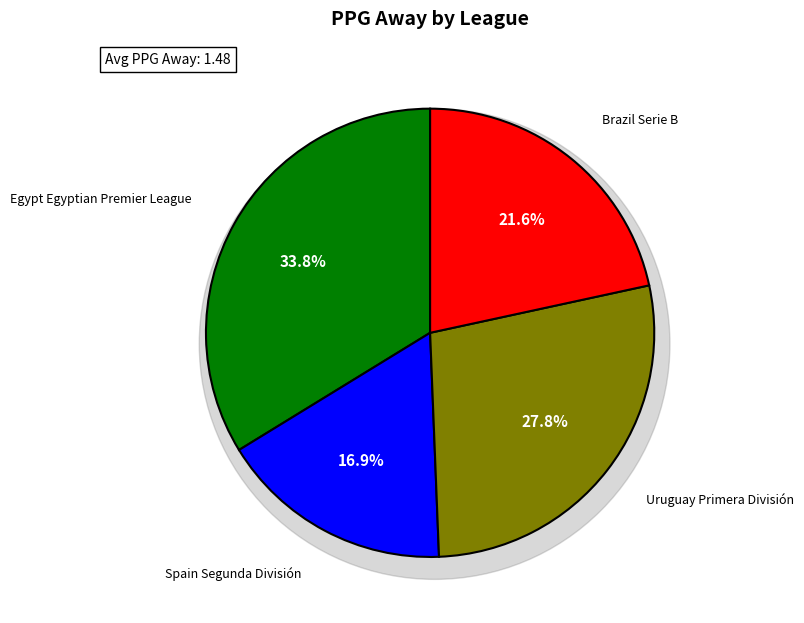

Is there a majority slice in this chart?

No